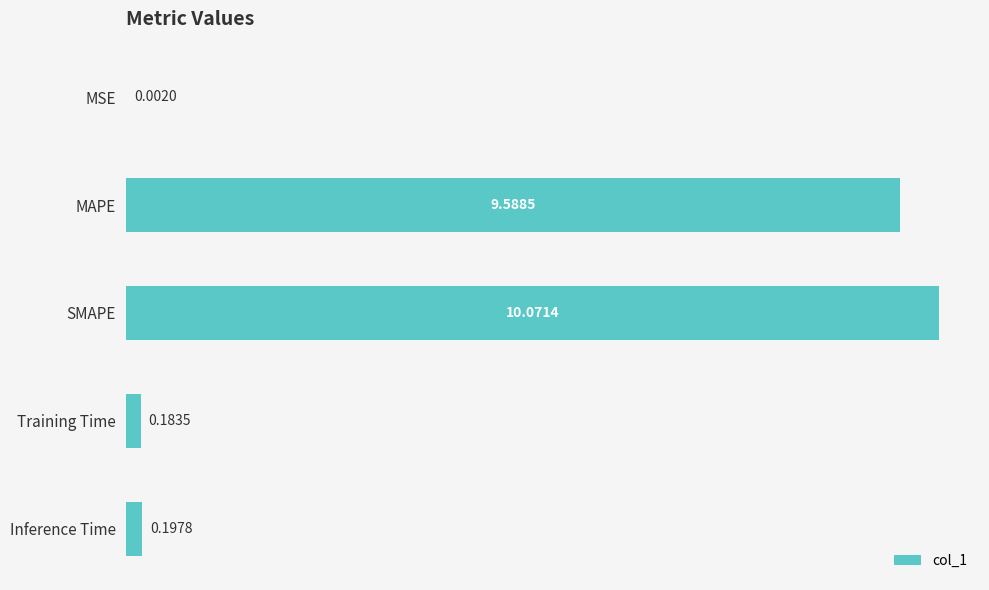

What is the sum of all values?

20.0